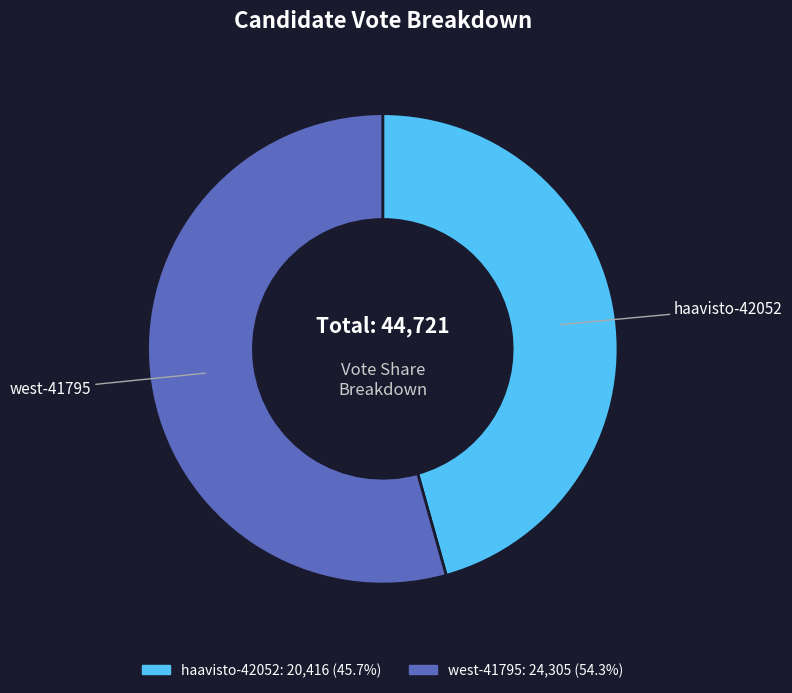

True or false: haavisto-42052 accounts for 59% of the total.

False